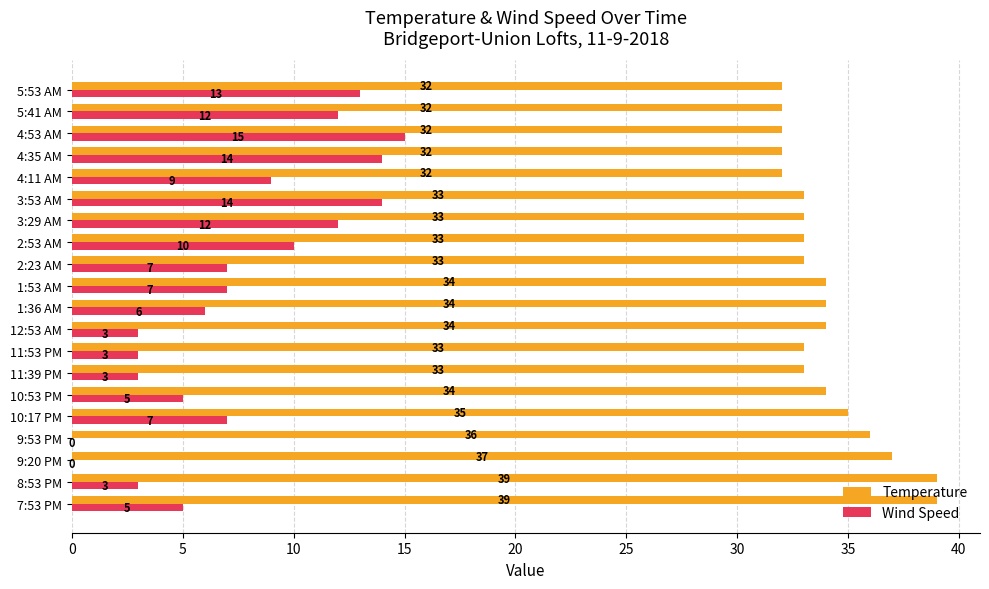

Between 2:53 AM and 5:53 AM, which series saw the biggest shift?

Wind Speed